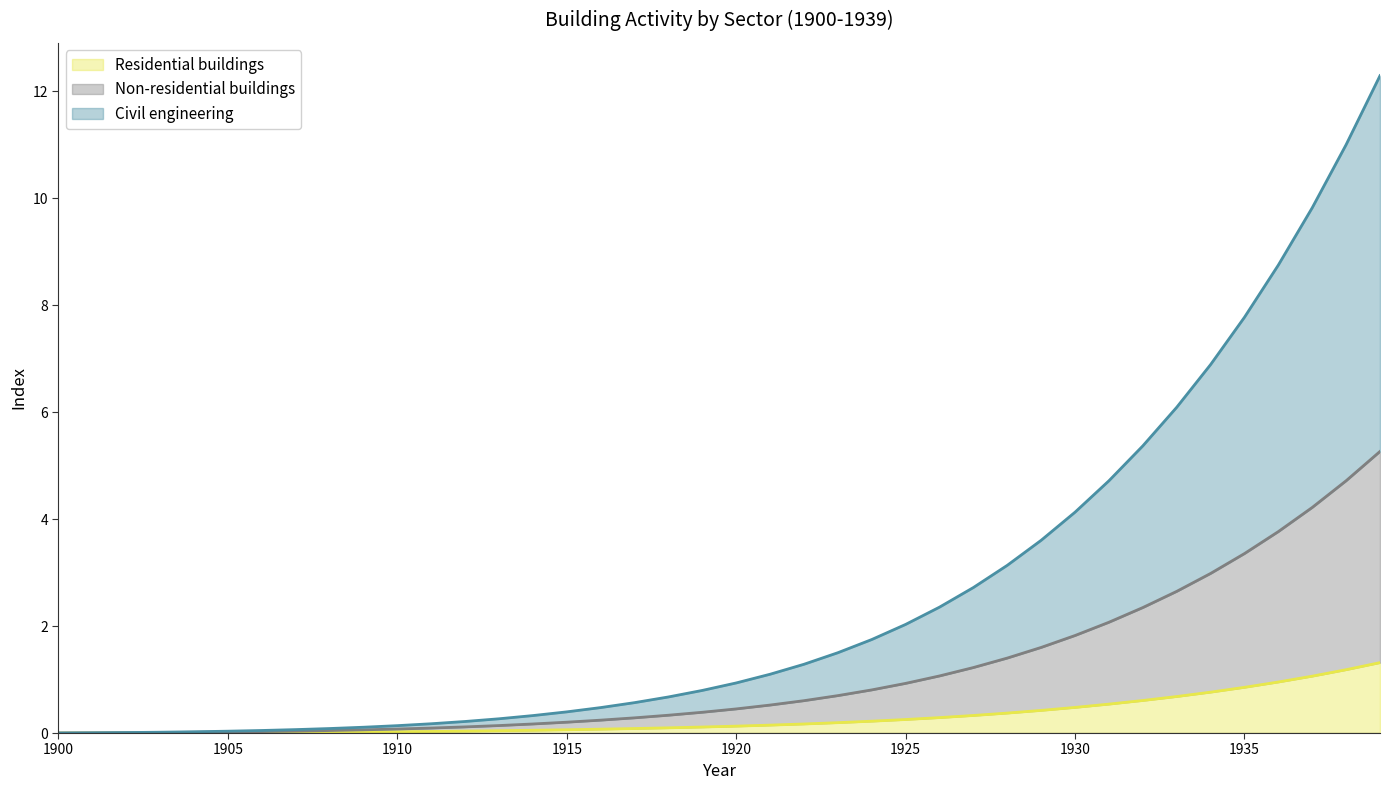

True or false: Non-residential buildings and Civil engineering cross at least once.

False